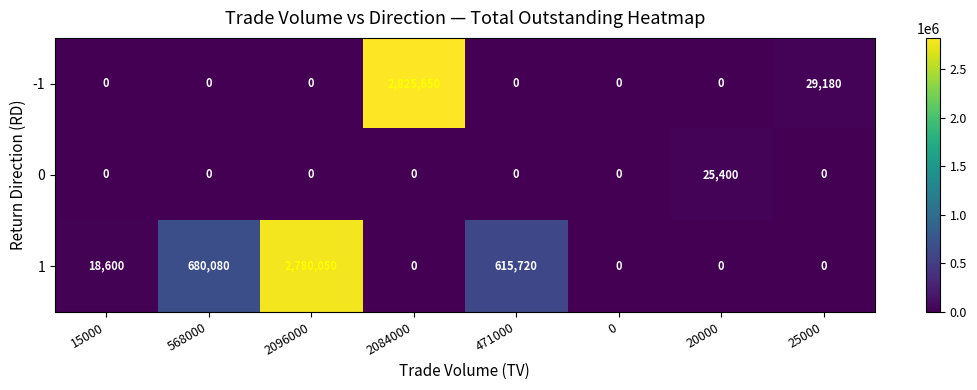

Rank the series by their average value, from lowest to highest.

0, -1, 1